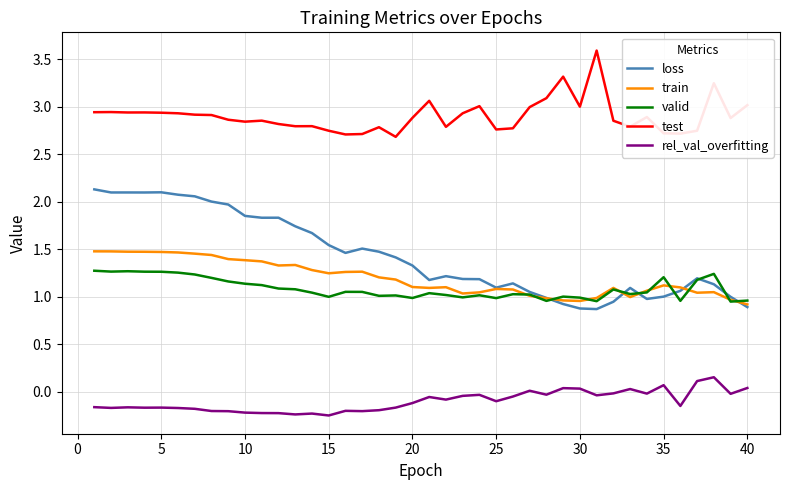

At how many categories does at least one series exceed 2?

40